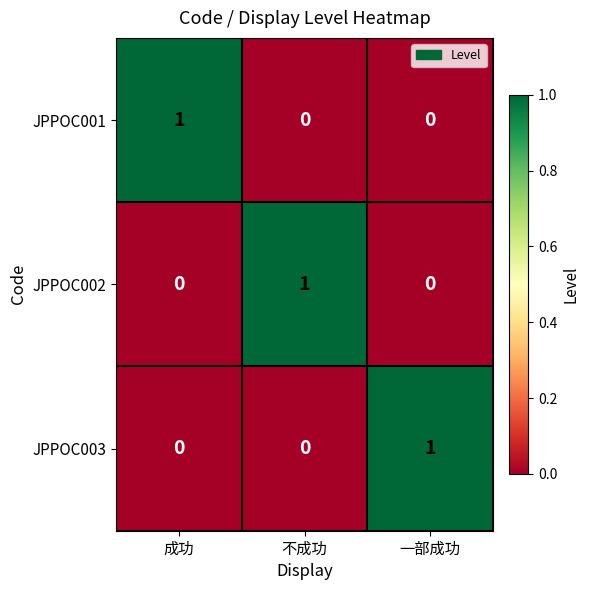

The value of JPPOC003 at 不成功 is 0. True or false?

True